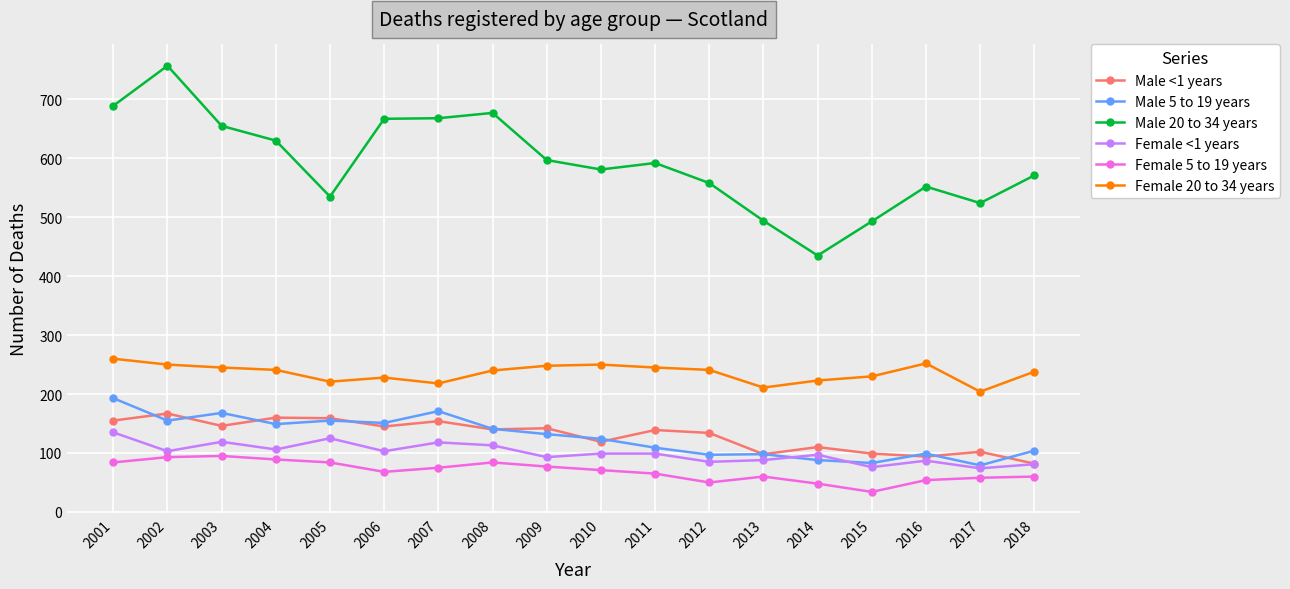

What is the difference between the highest and lowest values at 2003?

560